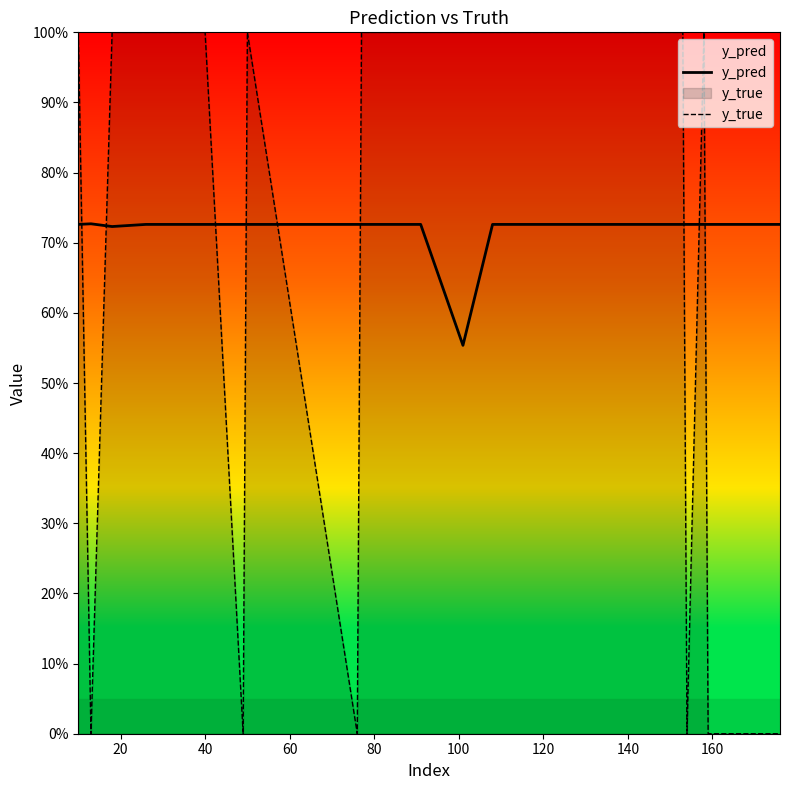

Is the value of y_pred at 100 greater than the value of y_true at 120?

Yes